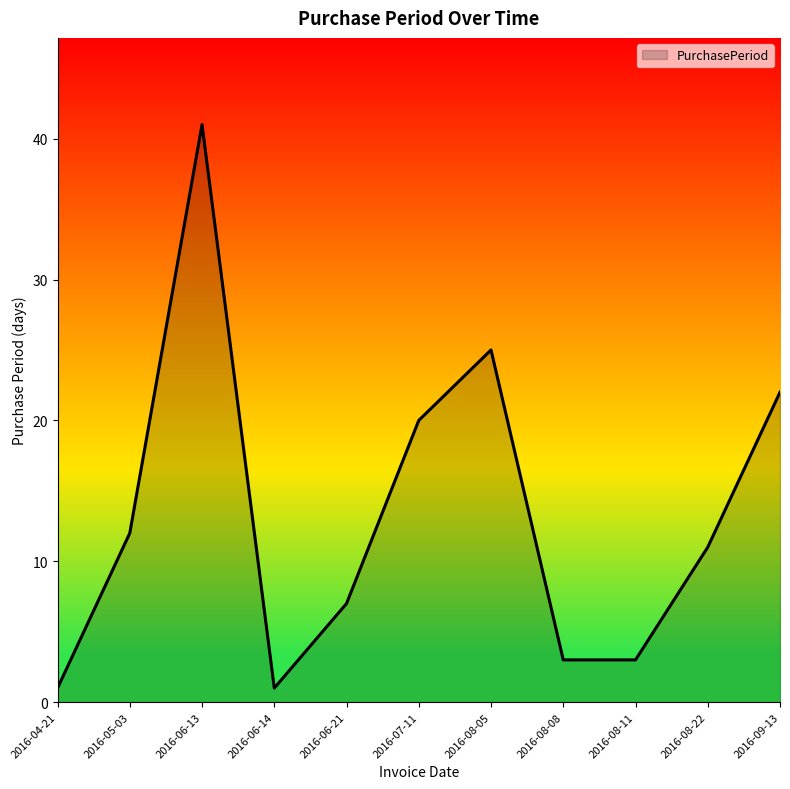

What is the sum of the values at 2016-06-13 and 2016-08-22?

52